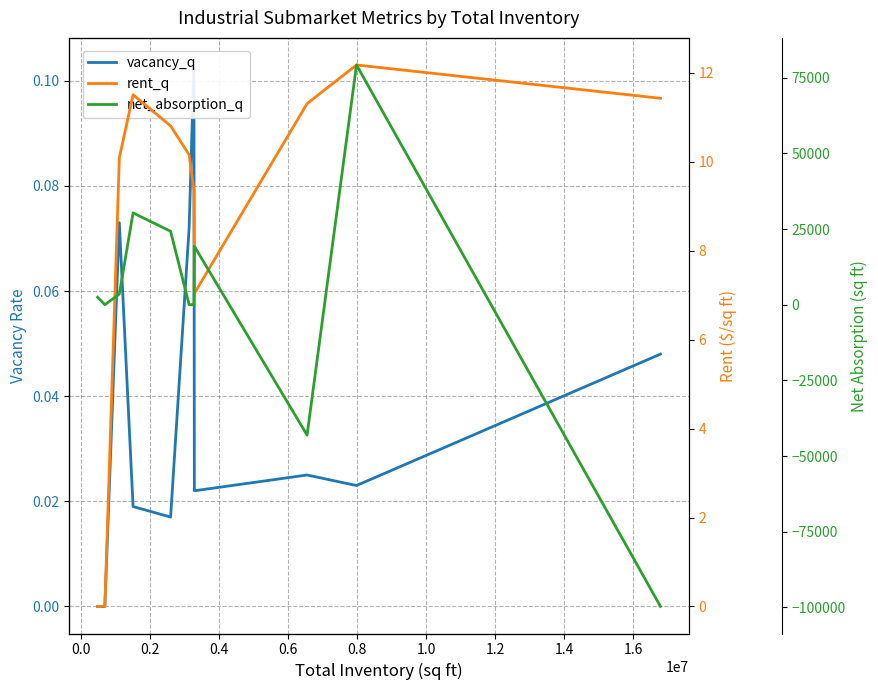

True or false: rent_q and vacancy_q intersect in this chart.

False